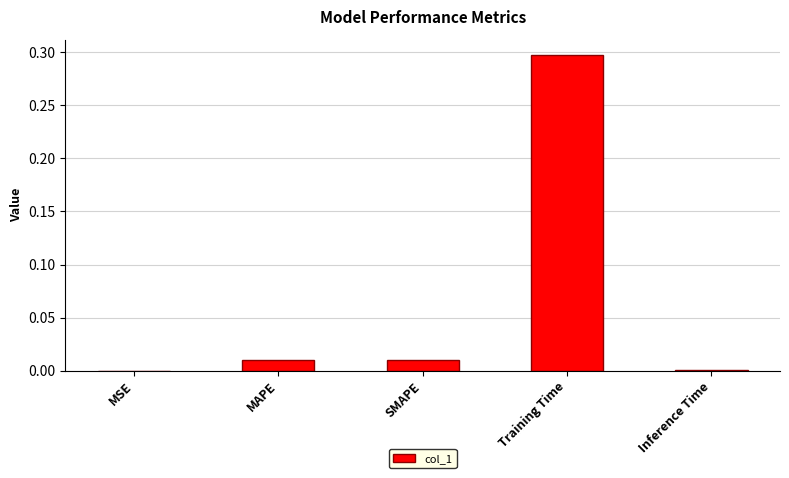

Which has a higher value, SMAPE or Training Time?

Training Time